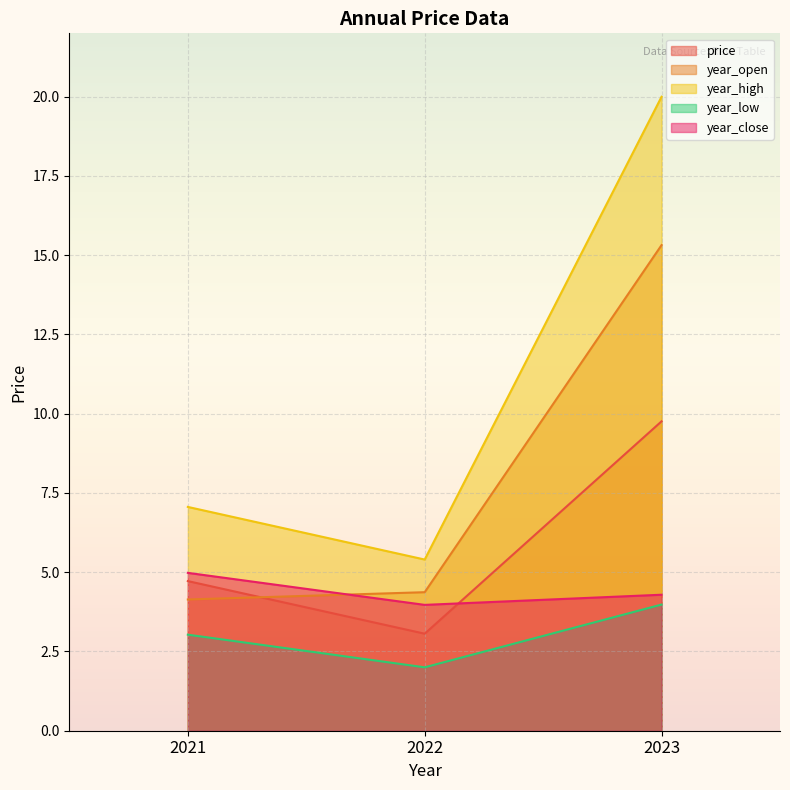

At which label does year_close first exceed 4?

2021